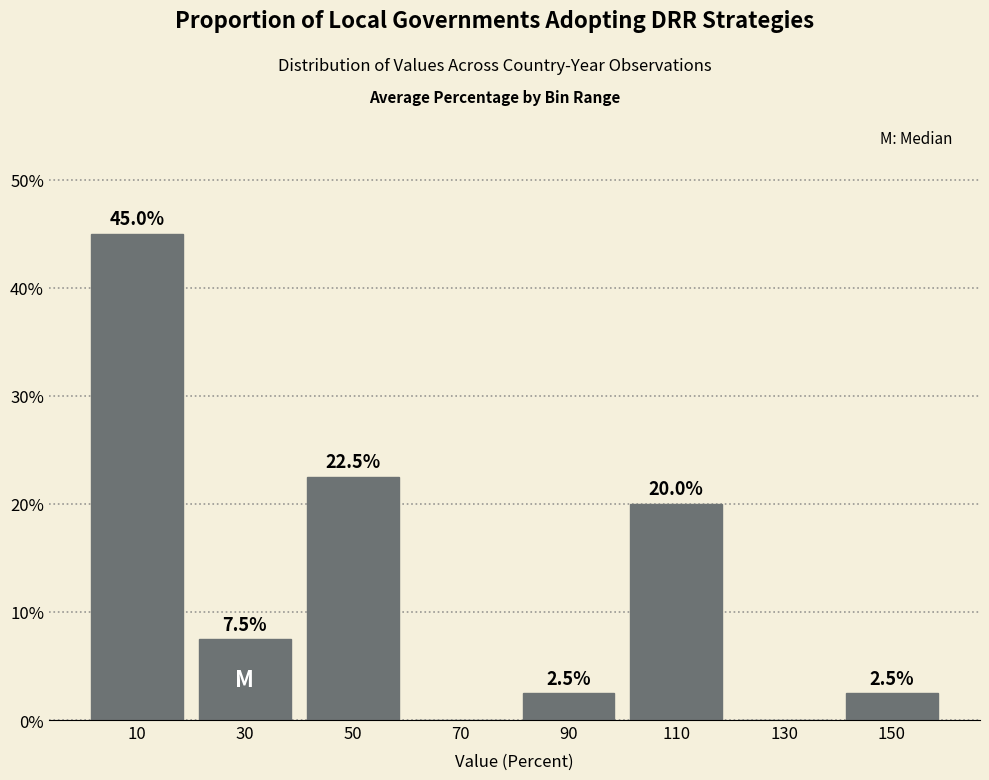

Reading left to right, list all the values displayed in this chart.

10=45.0	30=7.5	50=22.5	70=0.0	90=2.5	110=20.0	130=0.0	150=2.5